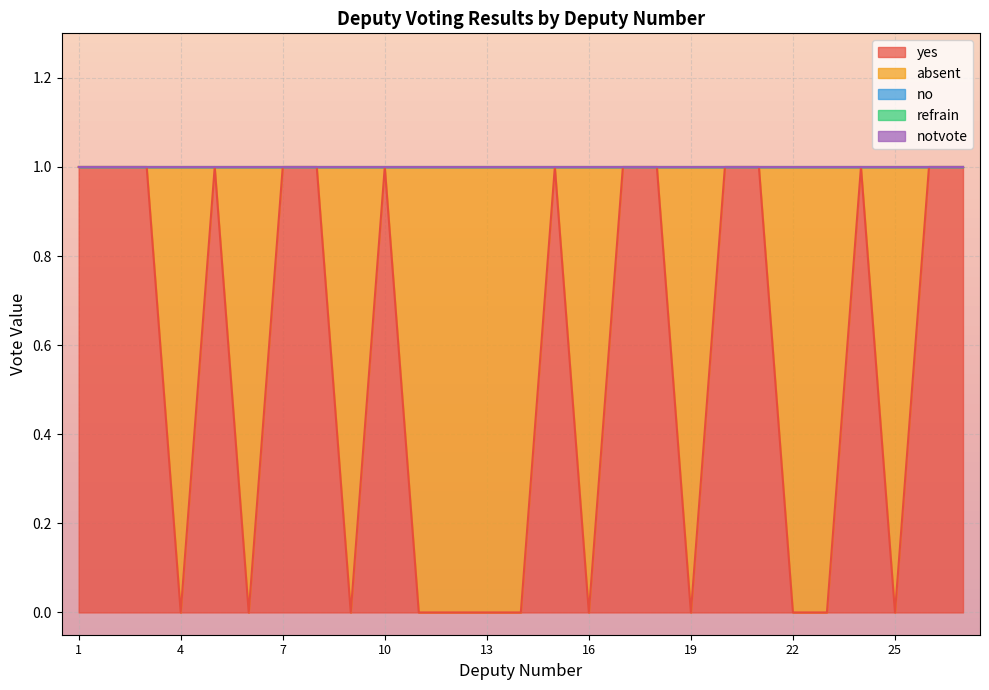

True or false: refrain has a value of 0 at 26.

True